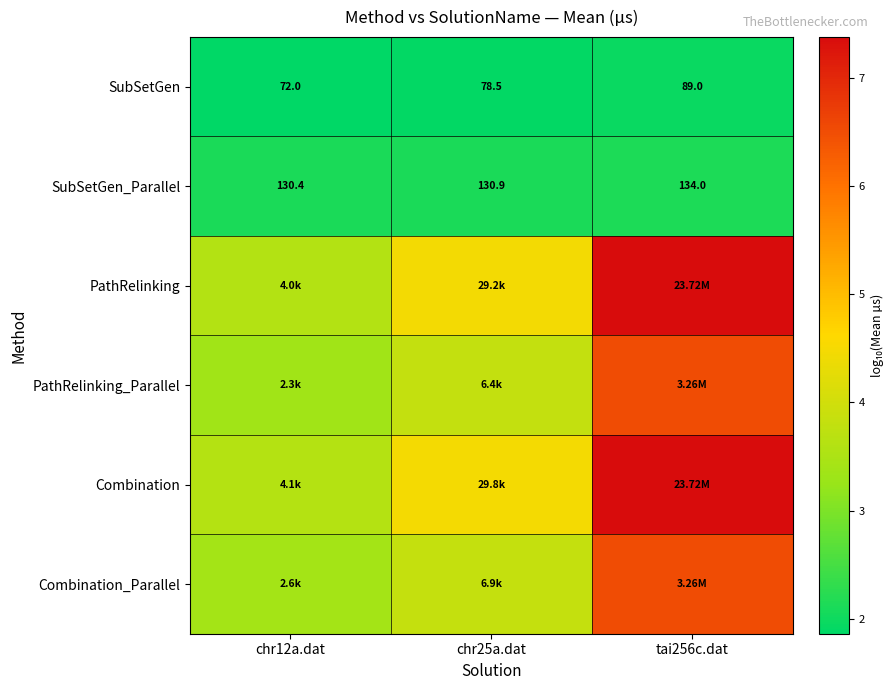

What is the total value across all series at chr12a.dat?

18.0